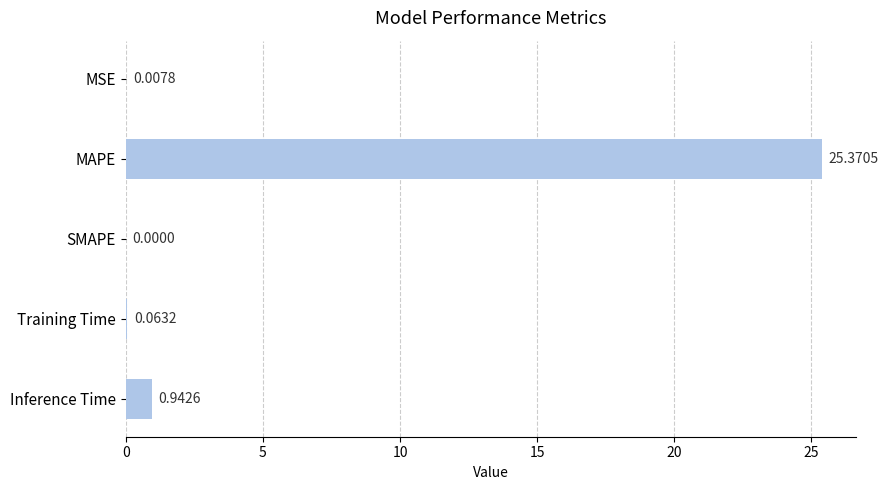

Which has a higher value, Training Time or MAPE?

MAPE